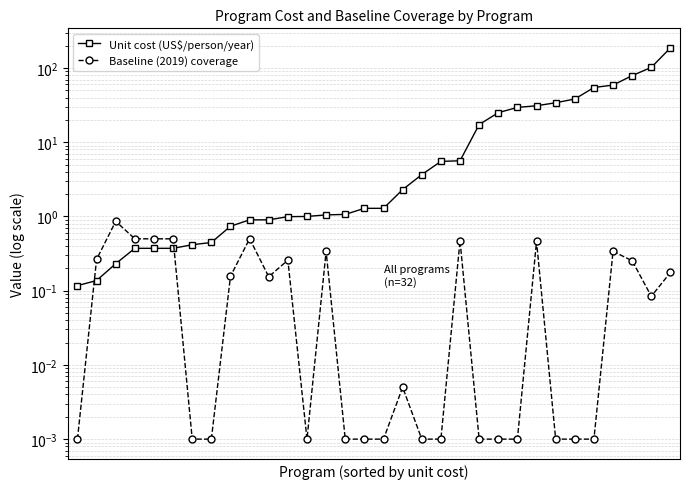

Read the Baseline (2019) coverage value at 8.

0.2